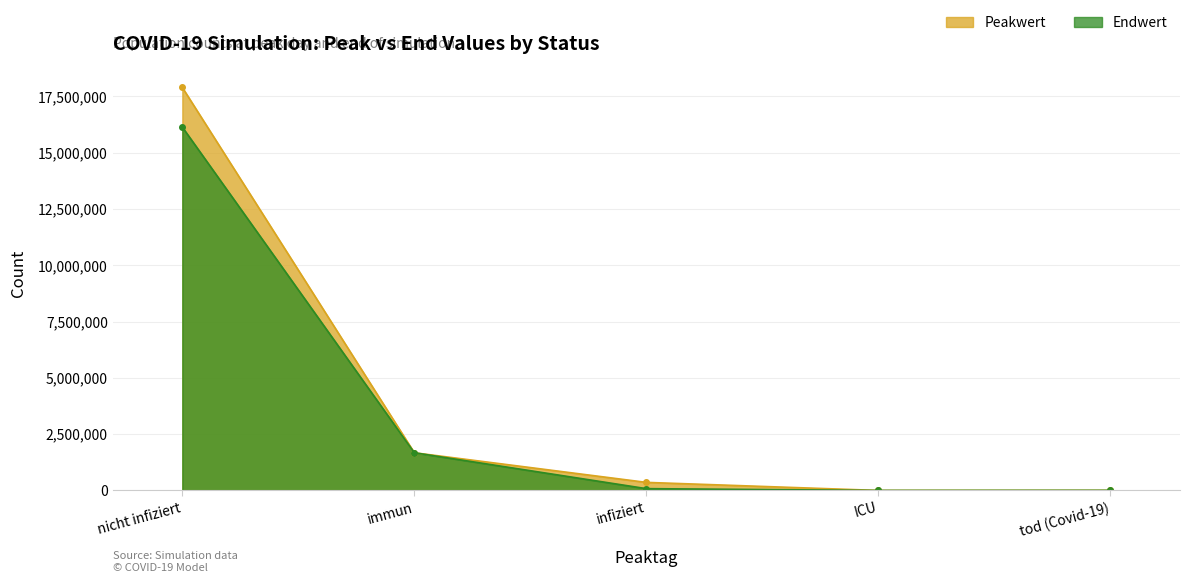

At how many categories does at least one series exceed 12542865?

1